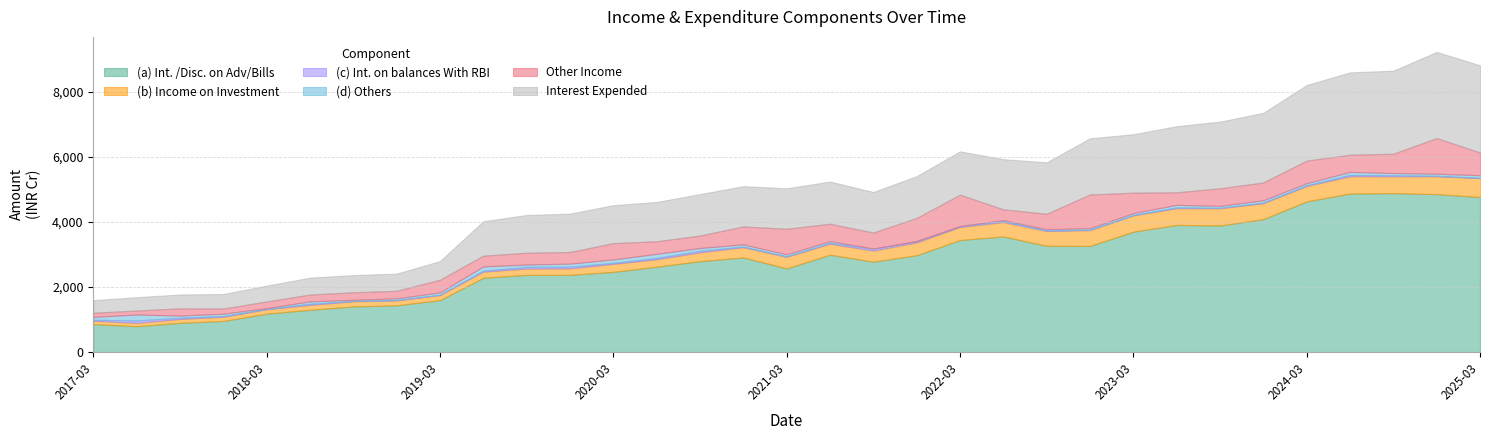

What is the sum of the (d) Others values at 2024-03-31 and 2023-12-31?

135.4